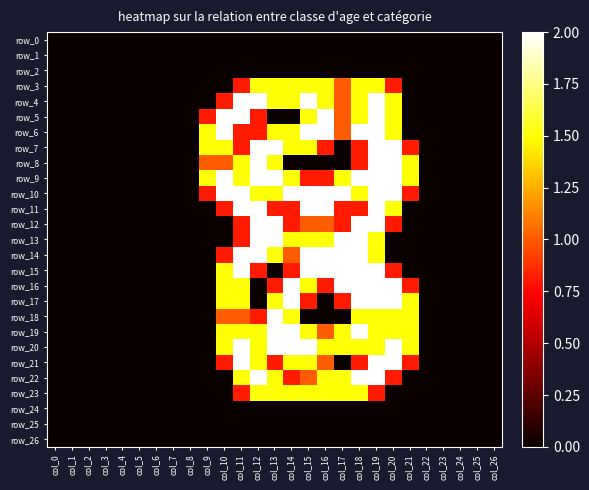

Reading left to right, what are all the values shown in this chart?

row_0: col_0=0.0	col_1=0.0	col_2=0.0	col_3=0.0	col_4=0.0	col_5=0.0	col_6=0.0	col_7=0.0	col_8=0.0	col_9=0.0	col_10=0.0	col_11=0.0	col_12=0.0	col_13=0.0	col_14=0.0	col_15=0.0	col_16=0.0	col_17=0.0	col_18=0.0	col_19=0.0	col_20=0.0	col_21=0.0	col_22=0.0	col_23=0.0	col_24=0.0	col_25=0.0	col_26=0.0
row_1: col_0=0.0	col_1=0.0	col_2=0.0	col_3=0.0	col_4=0.0	col_5=0.0	col_6=0.0	col_7=0.0	col_8=0.0	col_9=0.0	col_10=0.0	col_11=0.0	col_12=0.0	col_13=0.0	col_14=0.0	col_15=0.0	col_16=0.0	col_17=0.0	col_18=0.0	col_19=0.0	col_20=0.0	col_21=0.0	col_22=0.0	col_23=0.0	col_24=0.0	col_25=0.0	col_26=0.0
row_2: col_0=0.0	col_1=0.0	col_2=0.0	col_3=0.0	col_4=0.0	col_5=0.0	col_6=0.0	col_7=0.0	col_8=0.0	col_9=0.0	col_10=0.0	col_11=0.0	col_12=0.0	col_13=0.0	col_14=0.0	col_15=0.0	col_16=0.0	col_17=0.0	col_18=0.0	col_19=0.0	col_20=0.0	col_21=0.0	col_22=0.0	col_23=0.0	col_24=0.0	col_25=0.0	col_26=0.0
row_3: col_0=0.0	col_1=0.0	col_2=0.0	col_3=0.0	col_4=0.0	col_5=0.0	col_6=0.0	col_7=0.0	col_8=0.0	col_9=0.0	col_10=0.0	col_11=0.8	col_12=1.5	col_13=1.5	col_14=1.5	col_15=1.5	col_16=1.5	col_17=1.0	col_18=1.5	col_19=1.5	col_20=0.8	col_21=0.0	col_22=0.0	col_23=0.0	col_24=0.0	col_25=0.0	col_26=0.0
row_4: col_0=0.0	col_1=0.0	col_2=0.0	col_3=0.0	col_4=0.0	col_5=0.0	col_6=0.0	col_7=0.0	col_8=0.0	col_9=0.0	col_10=0.8	col_11=2.0	col_12=2.0	col_13=1.5	col_14=1.5	col_15=2.0	col_16=1.5	col_17=1.0	col_18=1.5	col_19=2.0	col_20=1.5	col_21=0.0	col_22=0.0	col_23=0.0	col_24=0.0	col_25=0.0	col_26=0.0
row_5: col_0=0.0	col_1=0.0	col_2=0.0	col_3=0.0	col_4=0.0	col_5=0.0	col_6=0.0	col_7=0.0	col_8=0.0	col_9=0.8	col_10=2.0	col_11=2.0	col_12=0.8	col_13=0.0	col_14=0.0	col_15=1.5	col_16=2.0	col_17=1.0	col_18=1.5	col_19=2.0	col_20=1.5	col_21=0.0	col_22=0.0	col_23=0.0	col_24=0.0	col_25=0.0	col_26=0.0
row_6: col_0=0.0	col_1=0.0	col_2=0.0	col_3=0.0	col_4=0.0	col_5=0.0	col_6=0.0	col_7=0.0	col_8=0.0	col_9=1.5	col_10=2.0	col_11=0.8	col_12=0.8	col_13=1.5	col_14=1.5	col_15=2.0	col_16=2.0	col_17=1.0	col_18=2.0	col_19=2.0	col_20=1.5	col_21=0.0	col_22=0.0	col_23=0.0	col_24=0.0	col_25=0.0	col_26=0.0
row_7: col_0=0.0	col_1=0.0	col_2=0.0	col_3=0.0	col_4=0.0	col_5=0.0	col_6=0.0	col_7=0.0	col_8=0.0	col_9=1.5	col_10=1.5	col_11=0.8	col_12=2.0	col_13=2.0	col_14=1.5	col_15=1.5	col_16=0.8	col_17=0.0	col_18=0.8	col_19=2.0	col_20=2.0	col_21=0.8	col_22=0.0	col_23=0.0	col_24=0.0	col_25=0.0	col_26=0.0
row_8: col_0=0.0	col_1=0.0	col_2=0.0	col_3=0.0	col_4=0.0	col_5=0.0	col_6=0.0	col_7=0.0	col_8=0.0	col_9=1.0	col_10=1.0	col_11=1.5	col_12=2.0	col_13=1.5	col_14=0.0	col_15=0.0	col_16=0.0	col_17=0.0	col_18=0.8	col_19=2.0	col_20=2.0	col_21=1.5	col_22=0.0	col_23=0.0	col_24=0.0	col_25=0.0	col_26=0.0
row_9: col_0=0.0	col_1=0.0	col_2=0.0	col_3=0.0	col_4=0.0	col_5=0.0	col_6=0.0	col_7=0.0	col_8=0.0	col_9=1.5	col_10=2.0	col_11=1.5	col_12=2.0	col_13=2.0	col_14=1.5	col_15=0.8	col_16=0.8	col_17=1.5	col_18=2.0	col_19=2.0	col_20=2.0	col_21=1.5	col_22=0.0	col_23=0.0	col_24=0.0	col_25=0.0	col_26=0.0
row_10: col_0=0.0	col_1=0.0	col_2=0.0	col_3=0.0	col_4=0.0	col_5=0.0	col_6=0.0	col_7=0.0	col_8=0.0	col_9=0.8	col_10=2.0	col_11=2.0	col_12=1.5	col_13=1.5	col_14=2.0	col_15=2.0	col_16=2.0	col_17=2.0	col_18=1.5	col_19=2.0	col_20=2.0	col_21=0.8	col_22=0.0	col_23=0.0	col_24=0.0	col_25=0.0	col_26=0.0
row_11: col_0=0.0	col_1=0.0	col_2=0.0	col_3=0.0	col_4=0.0	col_5=0.0	col_6=0.0	col_7=0.0	col_8=0.0	col_9=0.0	col_10=0.8	col_11=2.0	col_12=2.0	col_13=0.8	col_14=0.8	col_15=2.0	col_16=2.0	col_17=0.8	col_18=0.8	col_19=2.0	col_20=1.5	col_21=0.0	col_22=0.0	col_23=0.0	col_24=0.0	col_25=0.0	col_26=0.0
row_12: col_0=0.0	col_1=0.0	col_2=0.0	col_3=0.0	col_4=0.0	col_5=0.0	col_6=0.0	col_7=0.0	col_8=0.0	col_9=0.0	col_10=0.0	col_11=0.8	col_12=2.0	col_13=2.0	col_14=0.8	col_15=1.0	col_16=1.0	col_17=0.8	col_18=2.0	col_19=2.0	col_20=0.8	col_21=0.0	col_22=0.0	col_23=0.0	col_24=0.0	col_25=0.0	col_26=0.0
row_13: col_0=0.0	col_1=0.0	col_2=0.0	col_3=0.0	col_4=0.0	col_5=0.0	col_6=0.0	col_7=0.0	col_8=0.0	col_9=0.0	col_10=0.0	col_11=0.8	col_12=2.0	col_13=2.0	col_14=1.5	col_15=1.5	col_16=1.5	col_17=2.0	col_18=2.0	col_19=1.5	col_20=0.0	col_21=0.0	col_22=0.0	col_23=0.0	col_24=0.0	col_25=0.0	col_26=0.0
row_14: col_0=0.0	col_1=0.0	col_2=0.0	col_3=0.0	col_4=0.0	col_5=0.0	col_6=0.0	col_7=0.0	col_8=0.0	col_9=0.0	col_10=0.8	col_11=2.0	col_12=2.0	col_13=1.5	col_14=1.0	col_15=2.0	col_16=2.0	col_17=2.0	col_18=2.0	col_19=1.5	col_20=0.0	col_21=0.0	col_22=0.0	col_23=0.0	col_24=0.0	col_25=0.0	col_26=0.0
row_15: col_0=0.0	col_1=0.0	col_2=0.0	col_3=0.0	col_4=0.0	col_5=0.0	col_6=0.0	col_7=0.0	col_8=0.0	col_9=0.0	col_10=1.5	col_11=2.0	col_12=0.8	col_13=0.0	col_14=0.8	col_15=2.0	col_16=2.0	col_17=2.0	col_18=2.0	col_19=2.0	col_20=0.8	col_21=0.0	col_22=0.0	col_23=0.0	col_24=0.0	col_25=0.0	col_26=0.0
row_16: col_0=0.0	col_1=0.0	col_2=0.0	col_3=0.0	col_4=0.0	col_5=0.0	col_6=0.0	col_7=0.0	col_8=0.0	col_9=0.0	col_10=1.5	col_11=1.5	col_12=0.0	col_13=0.8	col_14=2.0	col_15=1.5	col_16=0.8	col_17=2.0	col_18=2.0	col_19=2.0	col_20=2.0	col_21=0.8	col_22=0.0	col_23=0.0	col_24=0.0	col_25=0.0	col_26=0.0
row_17: col_0=0.0	col_1=0.0	col_2=0.0	col_3=0.0	col_4=0.0	col_5=0.0	col_6=0.0	col_7=0.0	col_8=0.0	col_9=0.0	col_10=1.5	col_11=1.5	col_12=0.0	col_13=1.5	col_14=2.0	col_15=0.8	col_16=0.0	col_17=0.8	col_18=2.0	col_19=2.0	col_20=2.0	col_21=1.5	col_22=0.0	col_23=0.0	col_24=0.0	col_25=0.0	col_26=0.0
row_18: col_0=0.0	col_1=0.0	col_2=0.0	col_3=0.0	col_4=0.0	col_5=0.0	col_6=0.0	col_7=0.0	col_8=0.0	col_9=0.0	col_10=1.0	col_11=1.0	col_12=0.8	col_13=2.0	col_14=1.5	col_15=0.0	col_16=0.0	col_17=0.0	col_18=1.5	col_19=1.5	col_20=1.5	col_21=1.5	col_22=0.0	col_23=0.0	col_24=0.0	col_25=0.0	col_26=0.0
row_19: col_0=0.0	col_1=0.0	col_2=0.0	col_3=0.0	col_4=0.0	col_5=0.0	col_6=0.0	col_7=0.0	col_8=0.0	col_9=0.0	col_10=1.5	col_11=1.5	col_12=1.5	col_13=2.0	col_14=2.0	col_15=1.5	col_16=1.0	col_17=1.5	col_18=2.0	col_19=1.5	col_20=1.5	col_21=1.5	col_22=0.0	col_23=0.0	col_24=0.0	col_25=0.0	col_26=0.0
row_20: col_0=0.0	col_1=0.0	col_2=0.0	col_3=0.0	col_4=0.0	col_5=0.0	col_6=0.0	col_7=0.0	col_8=0.0	col_9=0.0	col_10=1.5	col_11=2.0	col_12=1.5	col_13=2.0	col_14=2.0	col_15=2.0	col_16=1.5	col_17=1.5	col_18=1.5	col_19=1.5	col_20=2.0	col_21=1.5	col_22=0.0	col_23=0.0	col_24=0.0	col_25=0.0	col_26=0.0
row_21: col_0=0.0	col_1=0.0	col_2=0.0	col_3=0.0	col_4=0.0	col_5=0.0	col_6=0.0	col_7=0.0	col_8=0.0	col_9=0.0	col_10=0.8	col_11=2.0	col_12=1.5	col_13=0.8	col_14=1.5	col_15=1.5	col_16=1.0	col_17=0.0	col_18=0.8	col_19=2.0	col_20=2.0	col_21=0.8	col_22=0.0	col_23=0.0	col_24=0.0	col_25=0.0	col_26=0.0
row_22: col_0=0.0	col_1=0.0	col_2=0.0	col_3=0.0	col_4=0.0	col_5=0.0	col_6=0.0	col_7=0.0	col_8=0.0	col_9=0.0	col_10=0.0	col_11=1.5	col_12=2.0	col_13=1.5	col_14=0.8	col_15=1.0	col_16=1.5	col_17=1.5	col_18=2.0	col_19=2.0	col_20=0.8	col_21=0.0	col_22=0.0	col_23=0.0	col_24=0.0	col_25=0.0	col_26=0.0
row_23: col_0=0.0	col_1=0.0	col_2=0.0	col_3=0.0	col_4=0.0	col_5=0.0	col_6=0.0	col_7=0.0	col_8=0.0	col_9=0.0	col_10=0.0	col_11=0.8	col_12=1.5	col_13=1.5	col_14=1.5	col_15=1.5	col_16=1.5	col_17=1.5	col_18=1.5	col_19=0.8	col_20=0.0	col_21=0.0	col_22=0.0	col_23=0.0	col_24=0.0	col_25=0.0	col_26=0.0
row_24: col_0=0.0	col_1=0.0	col_2=0.0	col_3=0.0	col_4=0.0	col_5=0.0	col_6=0.0	col_7=0.0	col_8=0.0	col_9=0.0	col_10=0.0	col_11=0.0	col_12=0.0	col_13=0.0	col_14=0.0	col_15=0.0	col_16=0.0	col_17=0.0	col_18=0.0	col_19=0.0	col_20=0.0	col_21=0.0	col_22=0.0	col_23=0.0	col_24=0.0	col_25=0.0	col_26=0.0
row_25: col_0=0.0	col_1=0.0	col_2=0.0	col_3=0.0	col_4=0.0	col_5=0.0	col_6=0.0	col_7=0.0	col_8=0.0	col_9=0.0	col_10=0.0	col_11=0.0	col_12=0.0	col_13=0.0	col_14=0.0	col_15=0.0	col_16=0.0	col_17=0.0	col_18=0.0	col_19=0.0	col_20=0.0	col_21=0.0	col_22=0.0	col_23=0.0	col_24=0.0	col_25=0.0	col_26=0.0
row_26: col_0=0.0	col_1=0.0	col_2=0.0	col_3=0.0	col_4=0.0	col_5=0.0	col_6=0.0	col_7=0.0	col_8=0.0	col_9=0.0	col_10=0.0	col_11=0.0	col_12=0.0	col_13=0.0	col_14=0.0	col_15=0.0	col_16=0.0	col_17=0.0	col_18=0.0	col_19=0.0	col_20=0.0	col_21=0.0	col_22=0.0	col_23=0.0	col_24=0.0	col_25=0.0	col_26=0.0